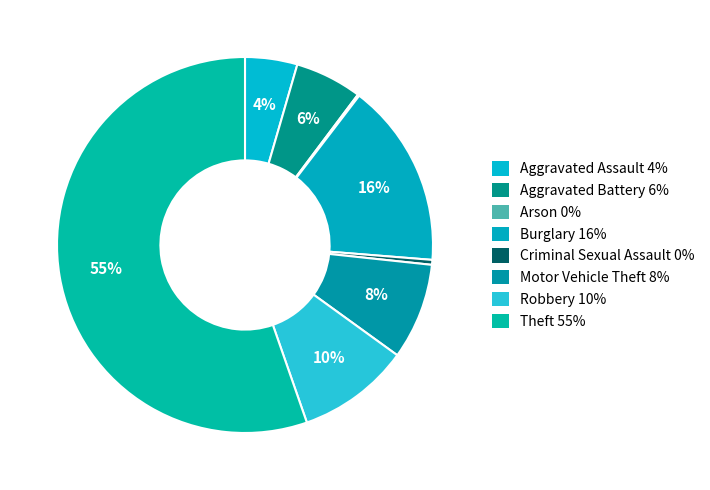

What is the smallest slice in the pie chart?

Arson